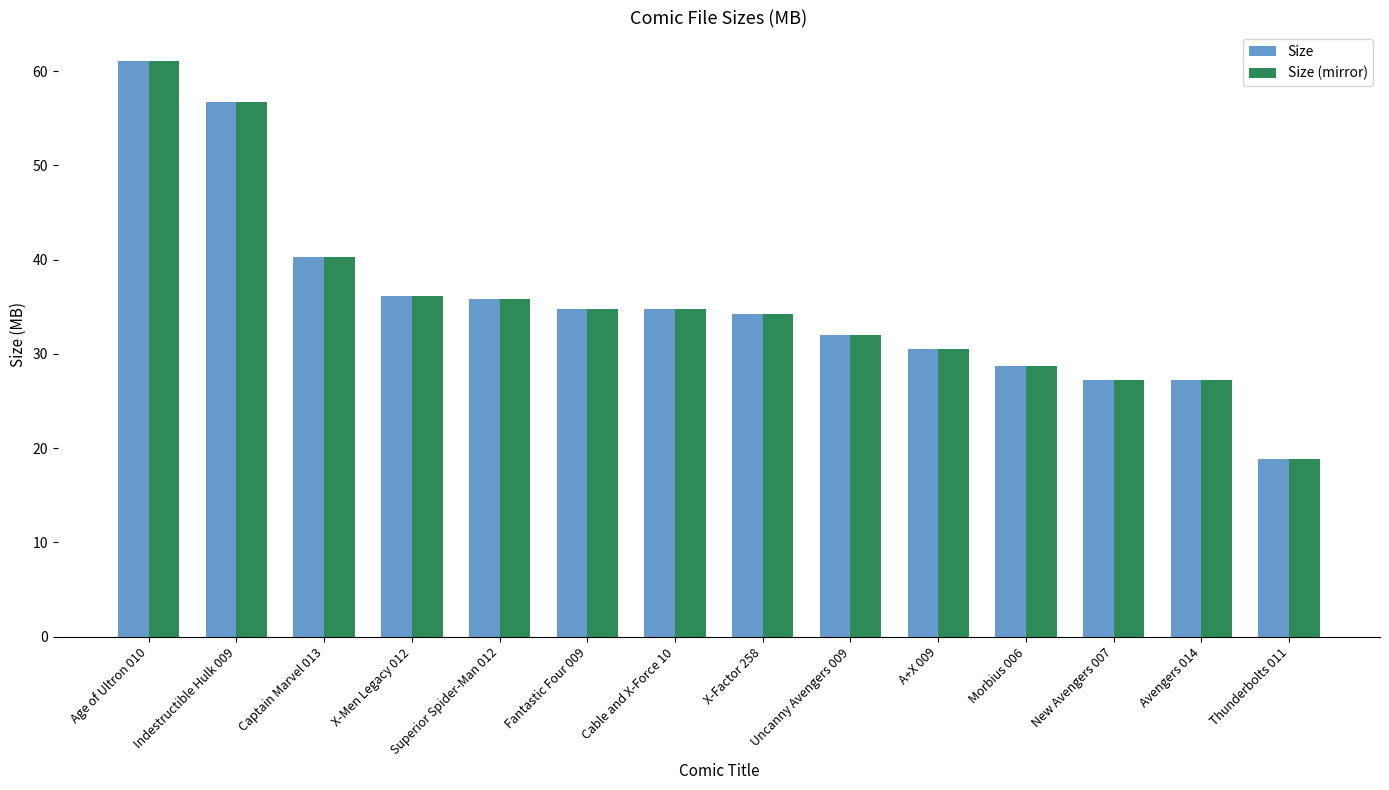

At which category is the sum across all series the highest?

Age of Ultron 010